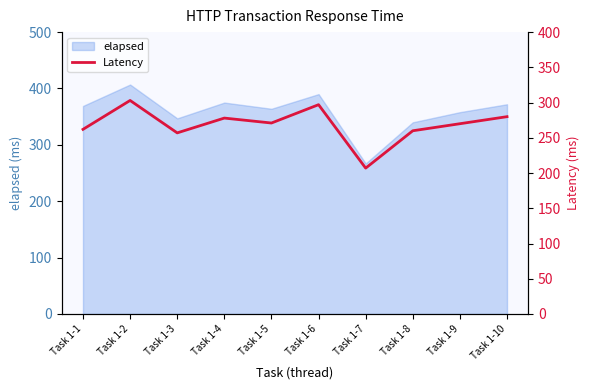

Which category has the highest value in the elapsed series?

Task 1-2